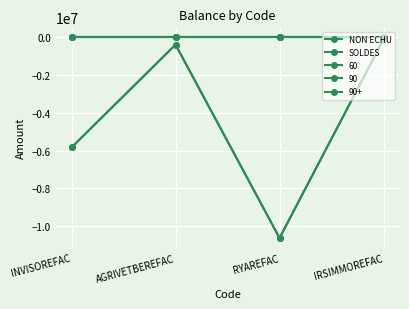

Does the chart have visible grid lines?

Yes